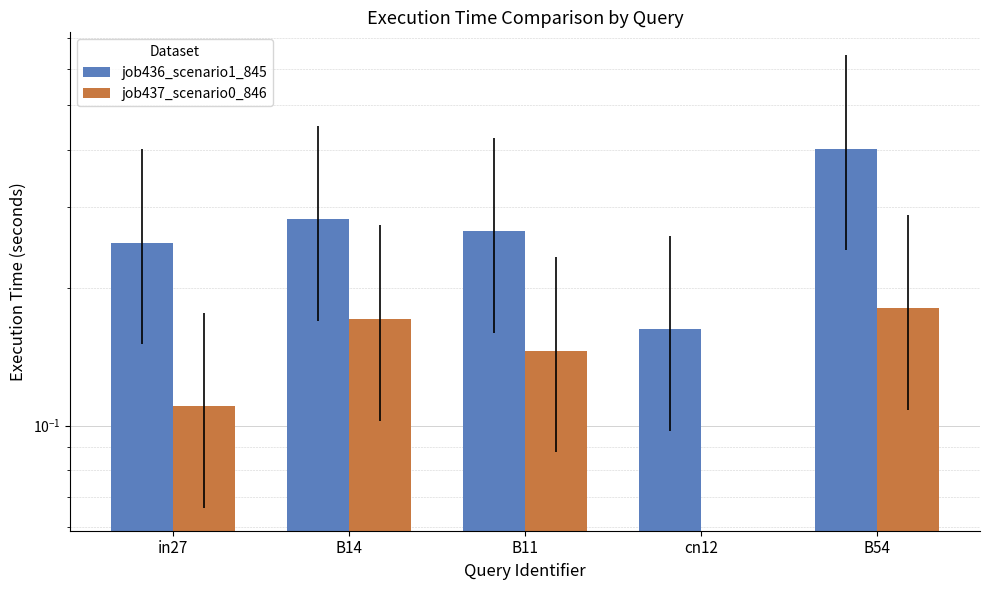

Rank the series at B11 from highest to lowest value.

job436_scenario1_845, job437_scenario0_846